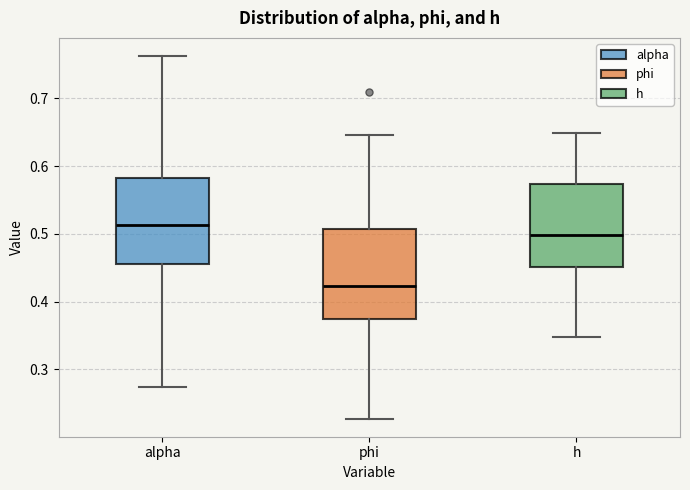

Reading left to right, transcribe this box plot: for each box, give where its median line is, the range the box spans, and where its two whiskers end, as read against the y-axis. The values are not printed on the chart, so give them approximately, as read against the axis.

alpha: median 0.51, box 0.45 to 0.58, whiskers 0.27 to 0.76
phi: median 0.42, box 0.37 to 0.51, whiskers 0.23 to 0.65
h: median 0.50, box 0.45 to 0.57, whiskers 0.35 to 0.65